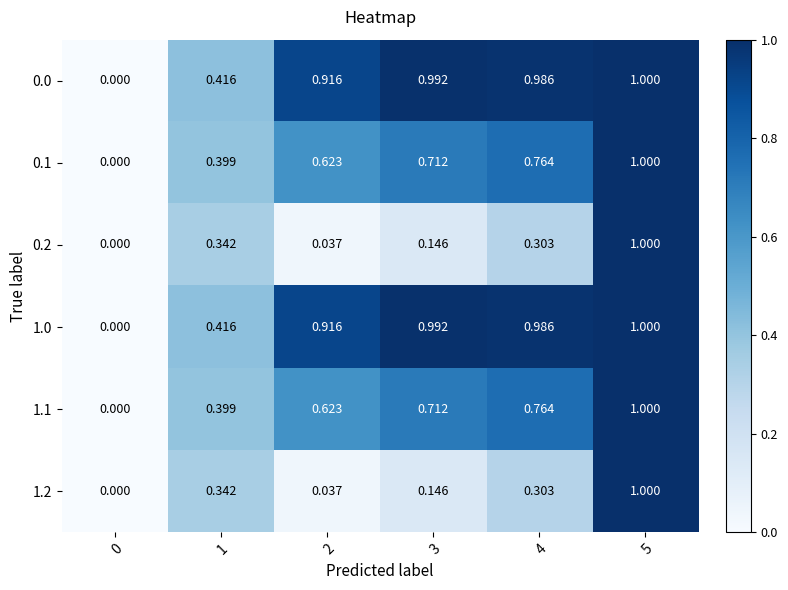

Is the value of 0.0 at 3 greater than the value of 1.1 at 4?

Yes